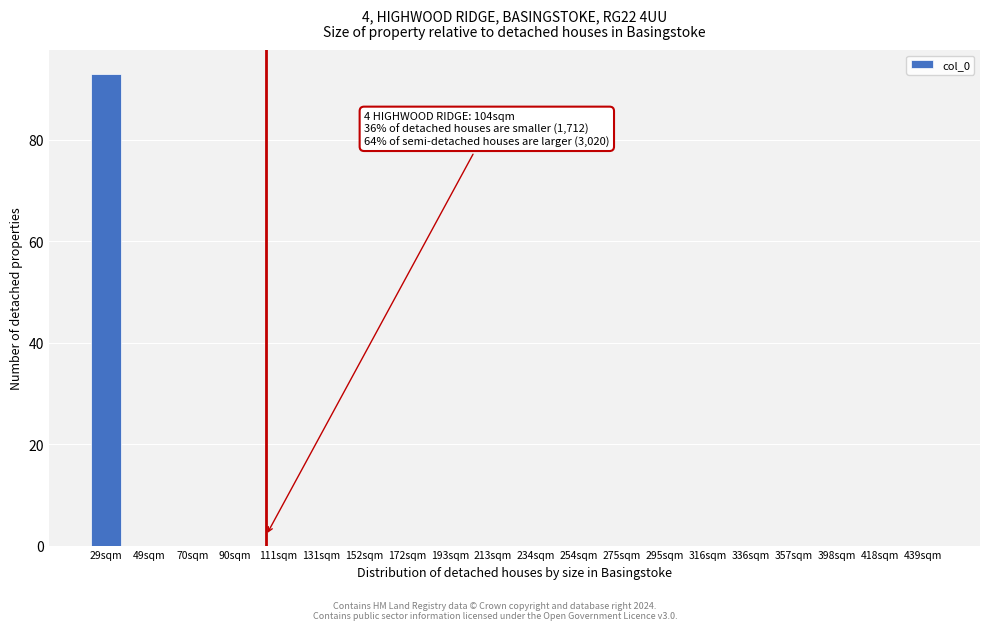

Reading left to right, transcribe all the data shown in this chart.

29sqm=93	49sqm=0	70sqm=0	90sqm=0	111sqm=0	131sqm=0	152sqm=0	172sqm=0	193sqm=0	213sqm=0	234sqm=0	254sqm=0	275sqm=0	295sqm=0	316sqm=0	336sqm=0	357sqm=0	398sqm=0	418sqm=0	439sqm=0